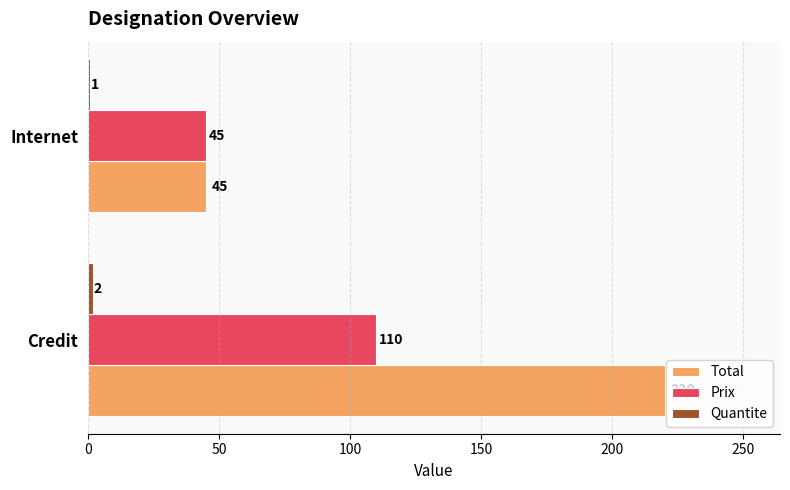

What is the total value across all series at Internet?

91